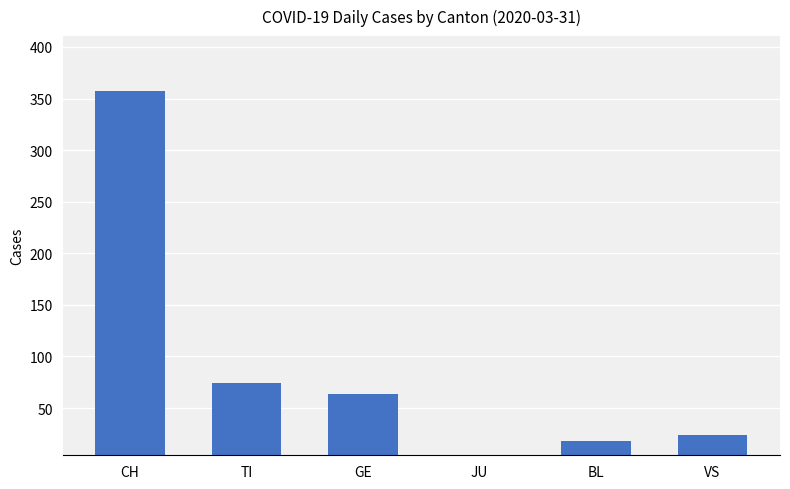

Where is the data nearest to the value 181?

TI